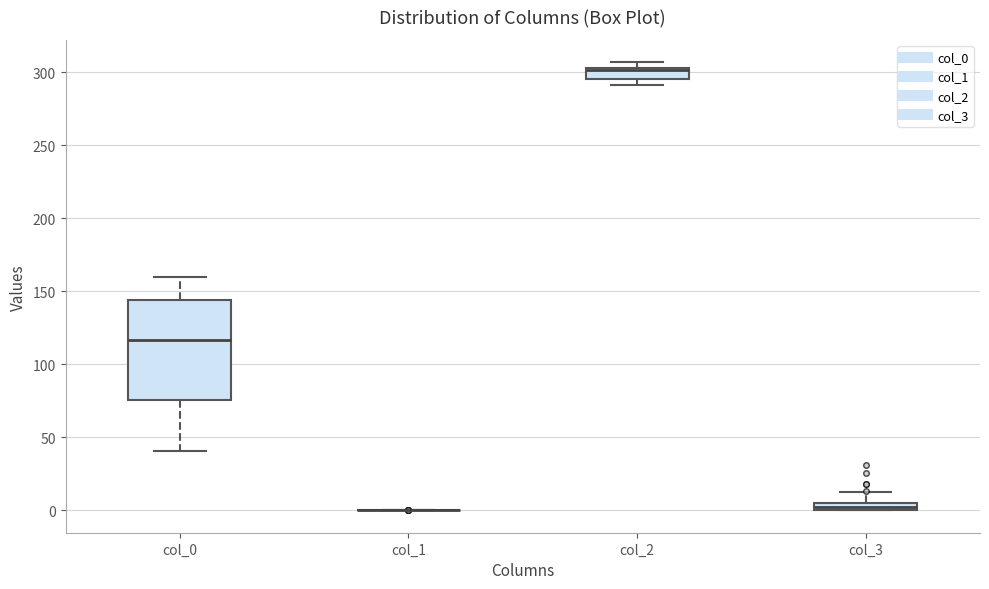

Where is the upper edge of the box for col_3 on the y-axis? The values are not printed on the chart, so give them approximately, as read against the axis.

5